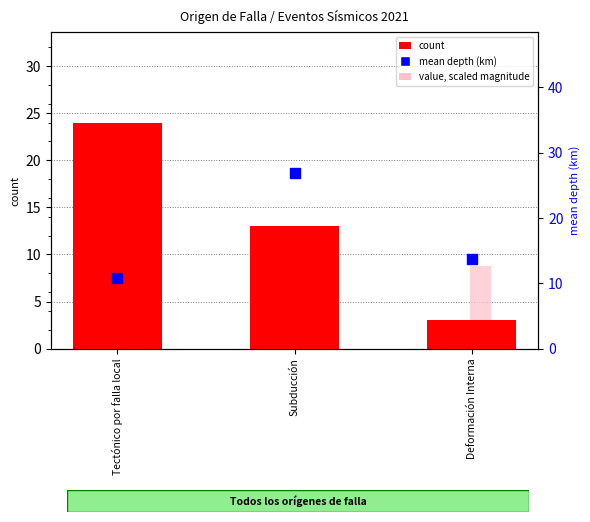

Is the value of mean depth (km) at Tectónico por falla local greater than the value of count at Deformación Interna?

Yes